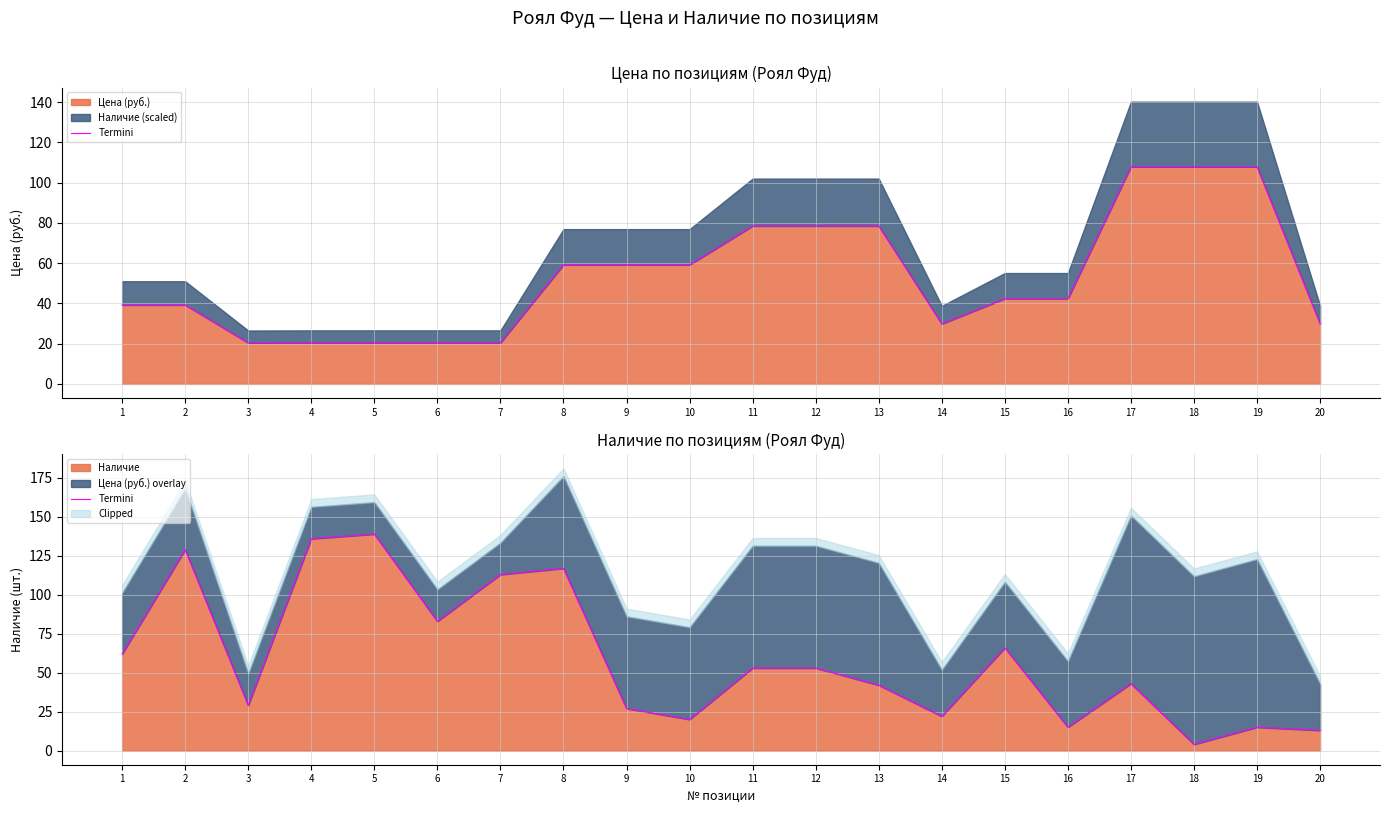

What is the smallest value displayed?

4